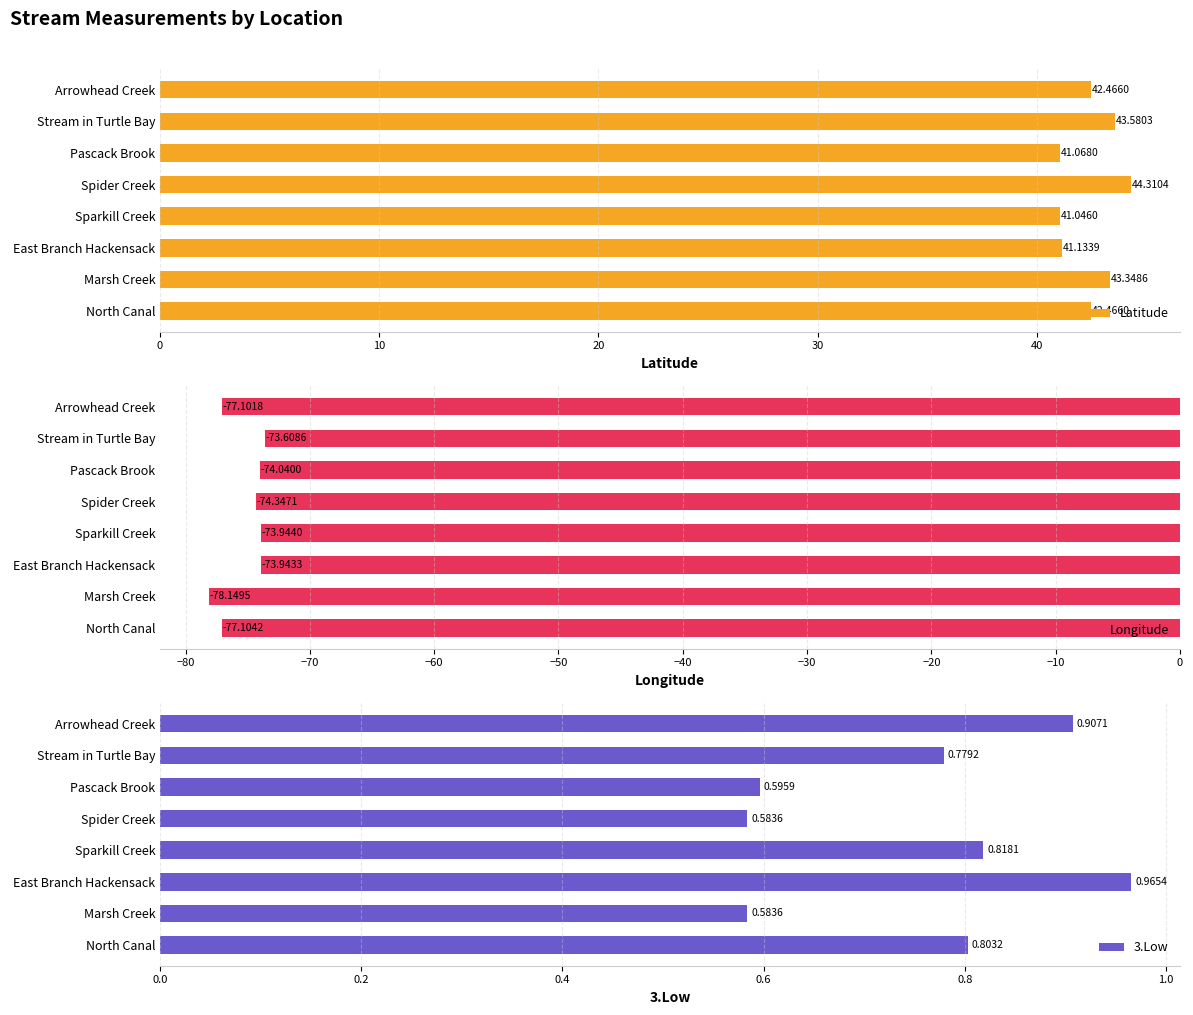

What is the difference between the maximum and second lowest values in the Latitude series?

3.2